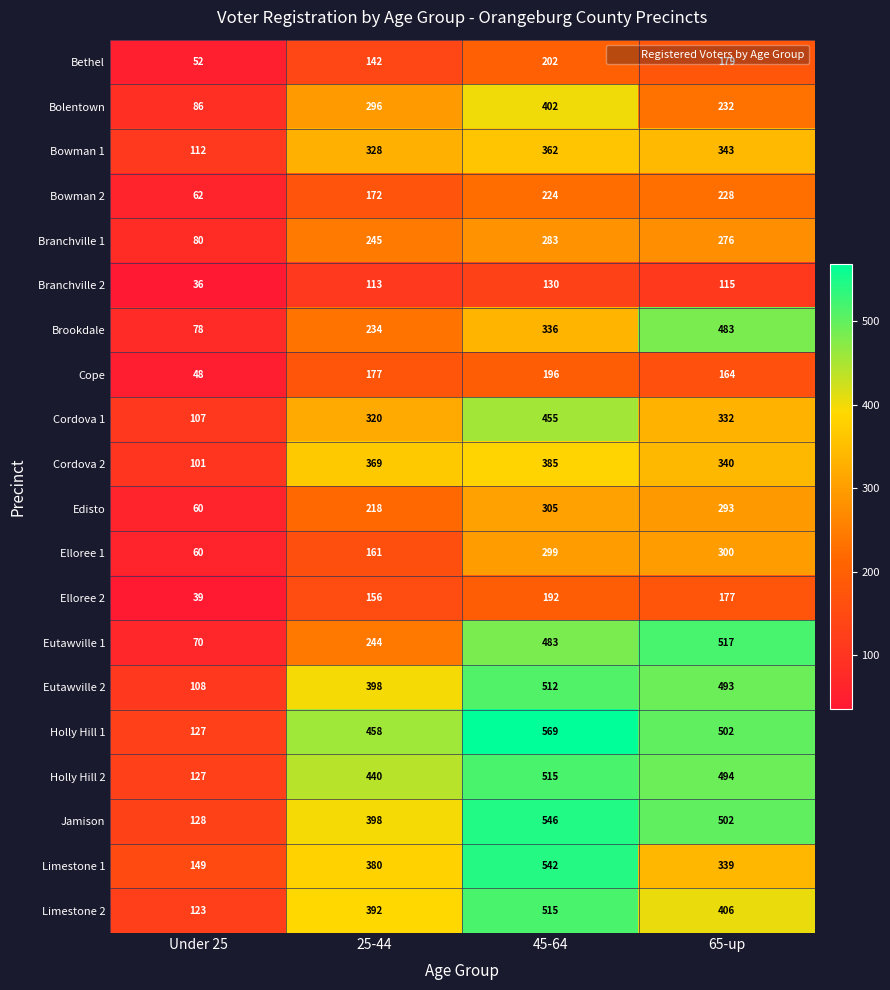

What is the maximum value shown in the chart?

569